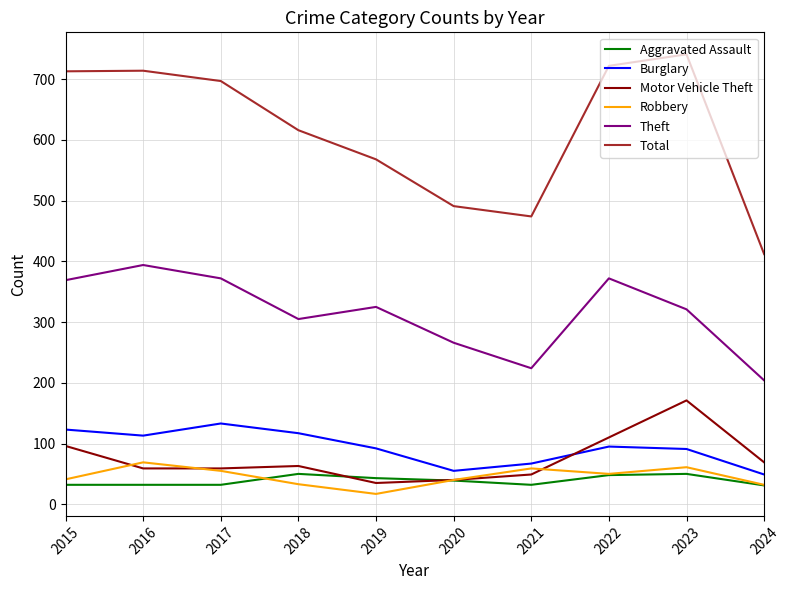

How many lines are shown in the chart?

6